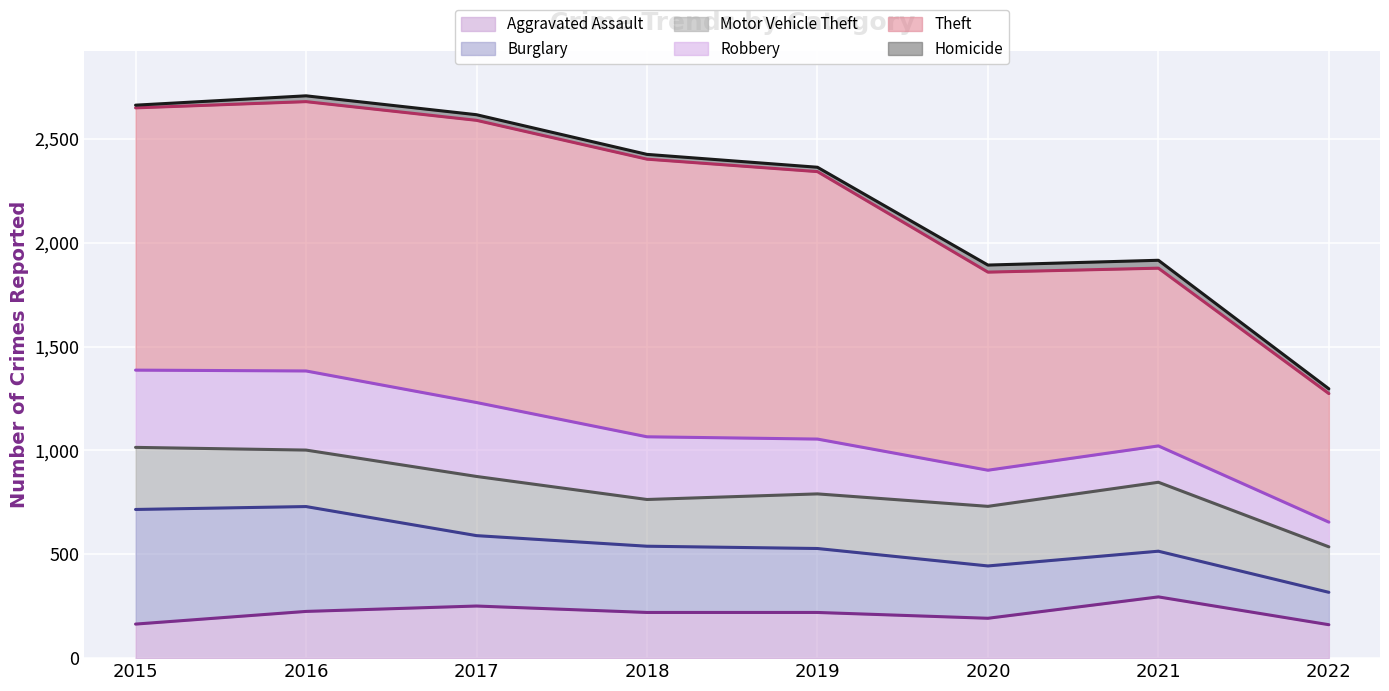

True or false: Aggravated Assault and Motor Vehicle Theft intersect in this chart.

False